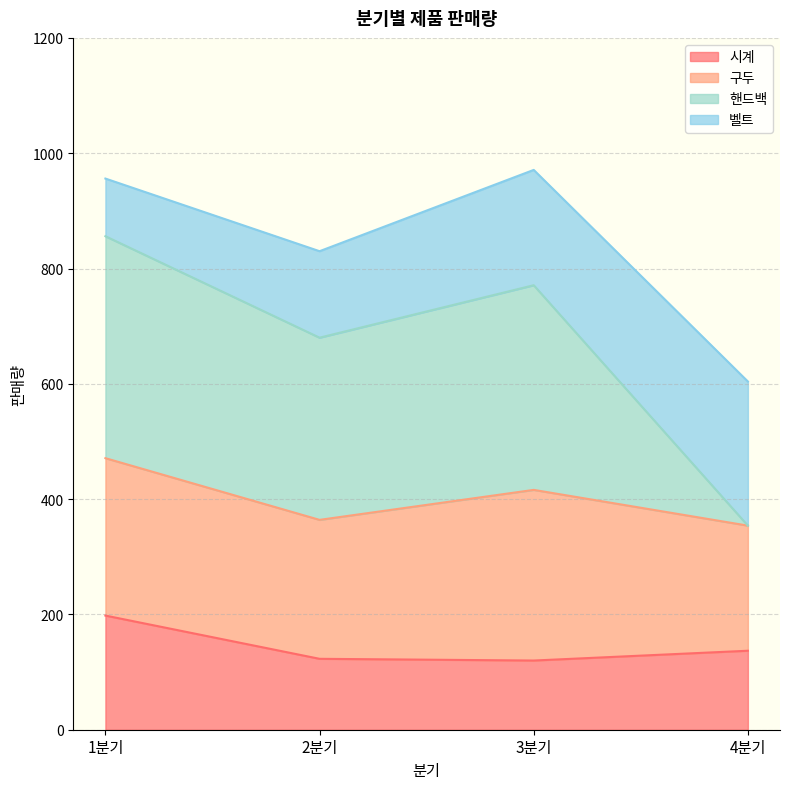

At which label does 시계 reach its peak?

1분기